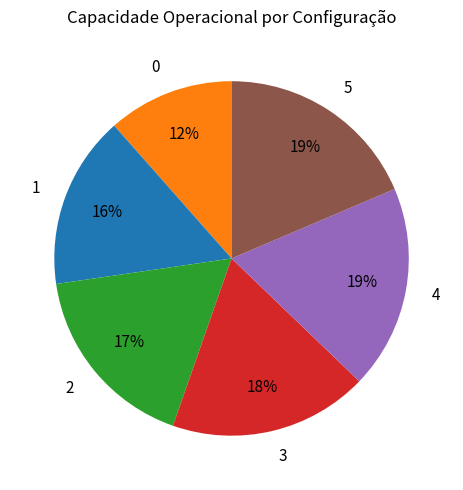

What percentage is the 2 slice, to the nearest percent?

17%